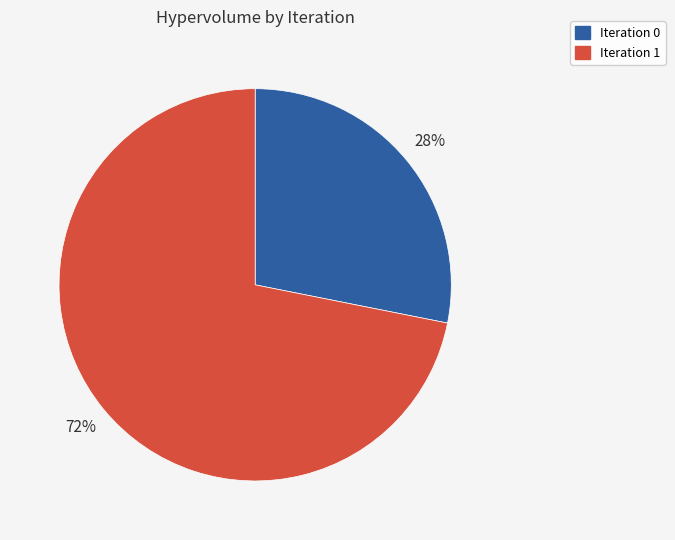

Rank the categories by value from highest to lowest.

Iteration 1, Iteration 0